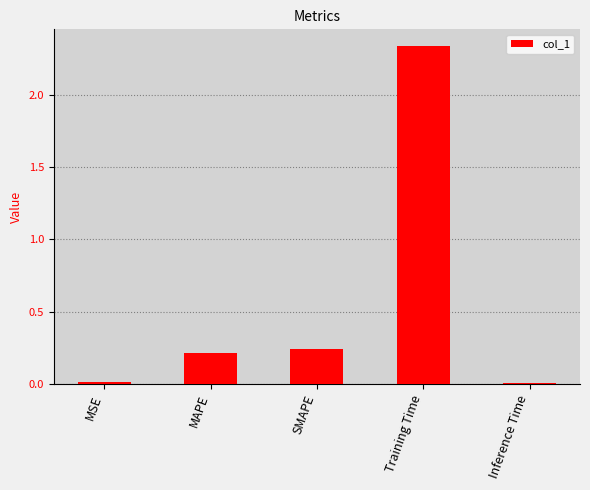

What is the average value?

0.6